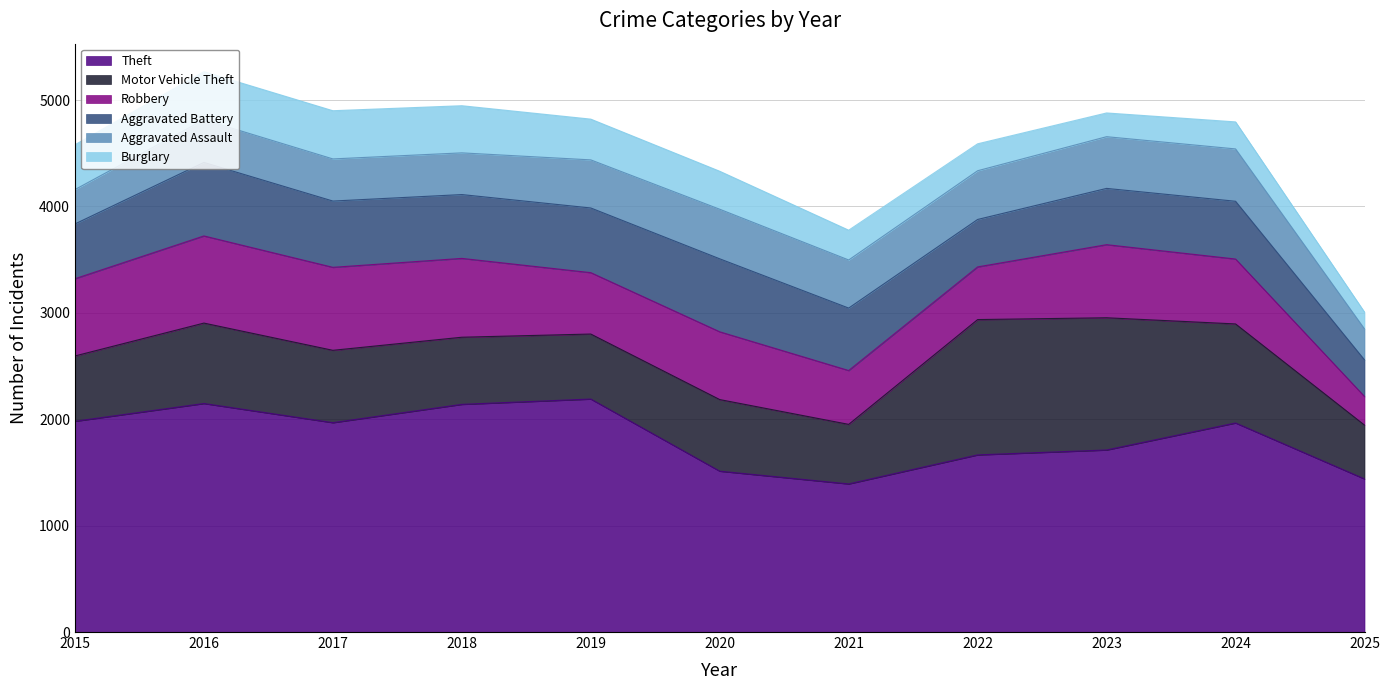

Reading left to right, extract all data points from this chart.

Theft: 1981	2148	1968	2140	2190	1512	1392	1665	1711	1965	1439
Motor Vehicle Theft: 614	756	680	631	611	673	560	1272	1243	931	506
Robbery: 726	819	780	741	577	637	506	495	687	610	269
Aggravated Battery: 515	691	623	600	608	686	587	446	529	543	344
Aggravated Assault: 323	402	396	392	452	466	452	458	486	492	291
Burglary: 421	451	453	443	383	357	280	253	223	254	158